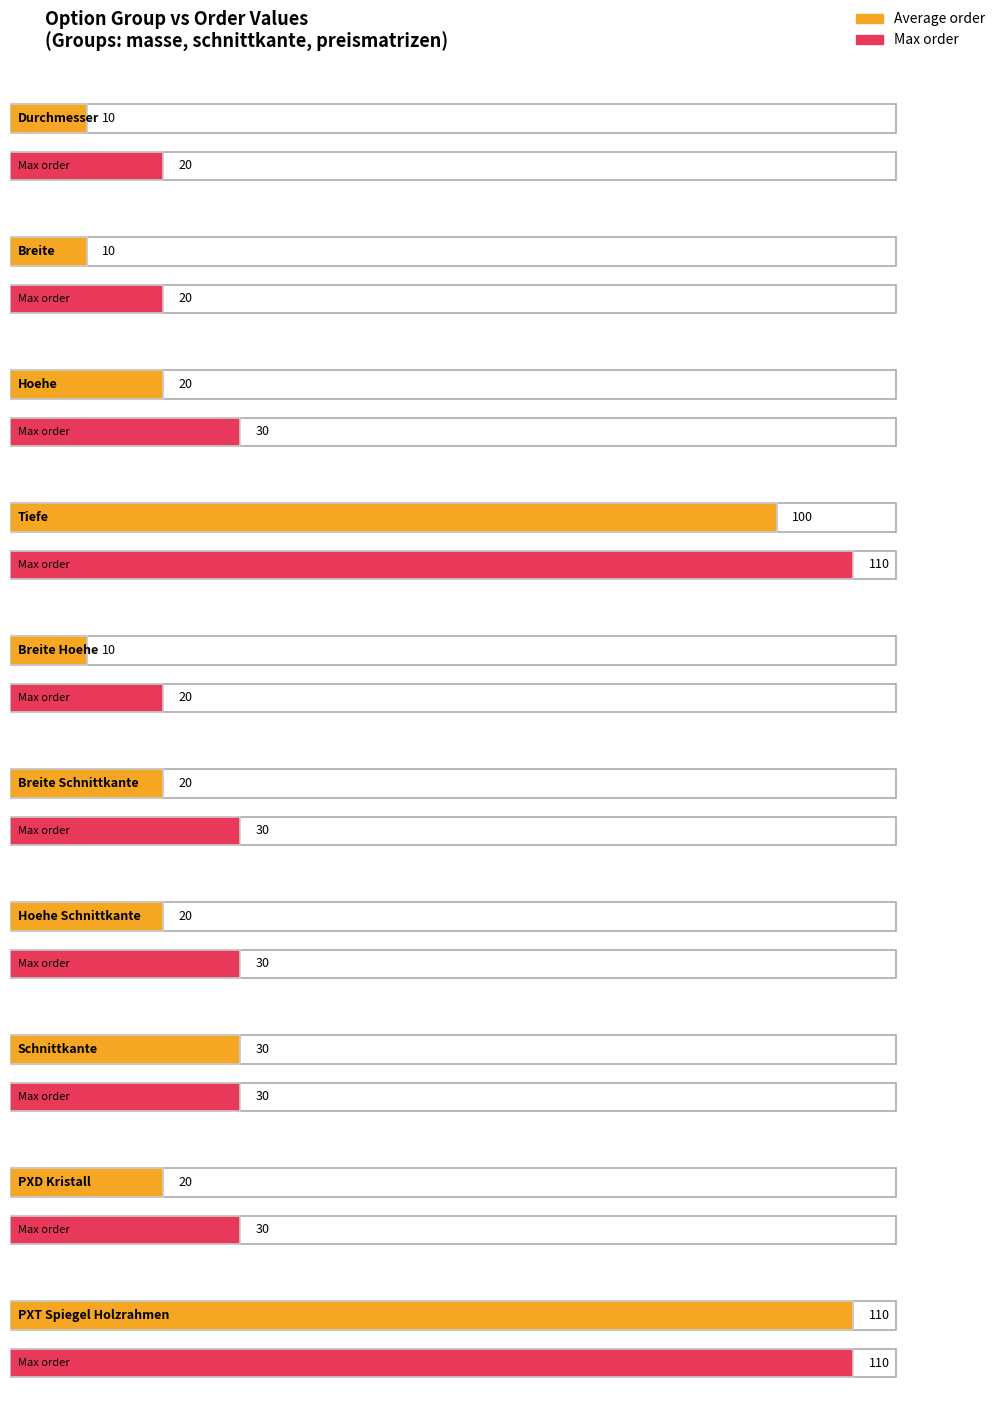

The Max order series shows 110 at Tiefe. True or false?

True